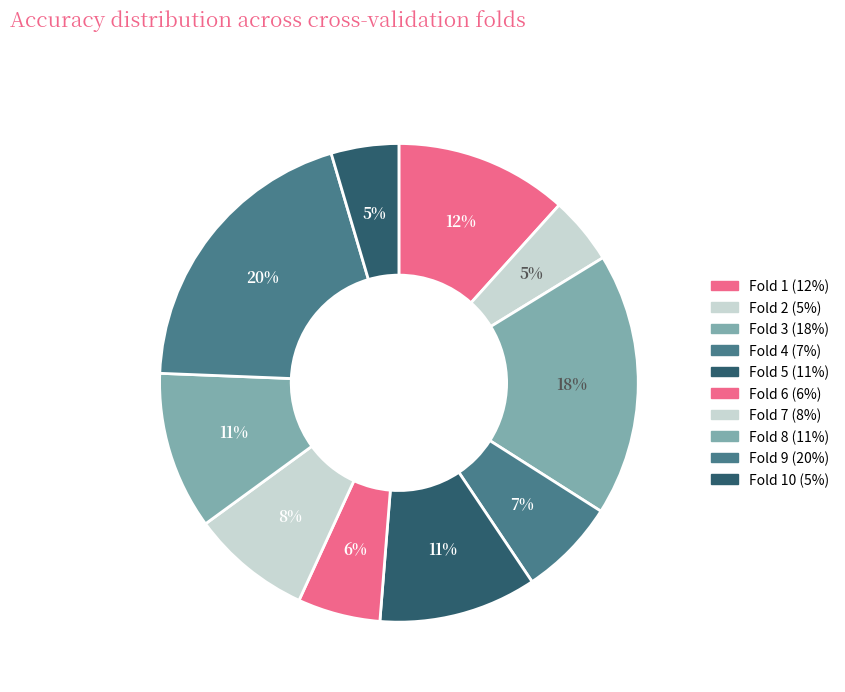

To the nearest percent, what is the average slice percentage?

10%